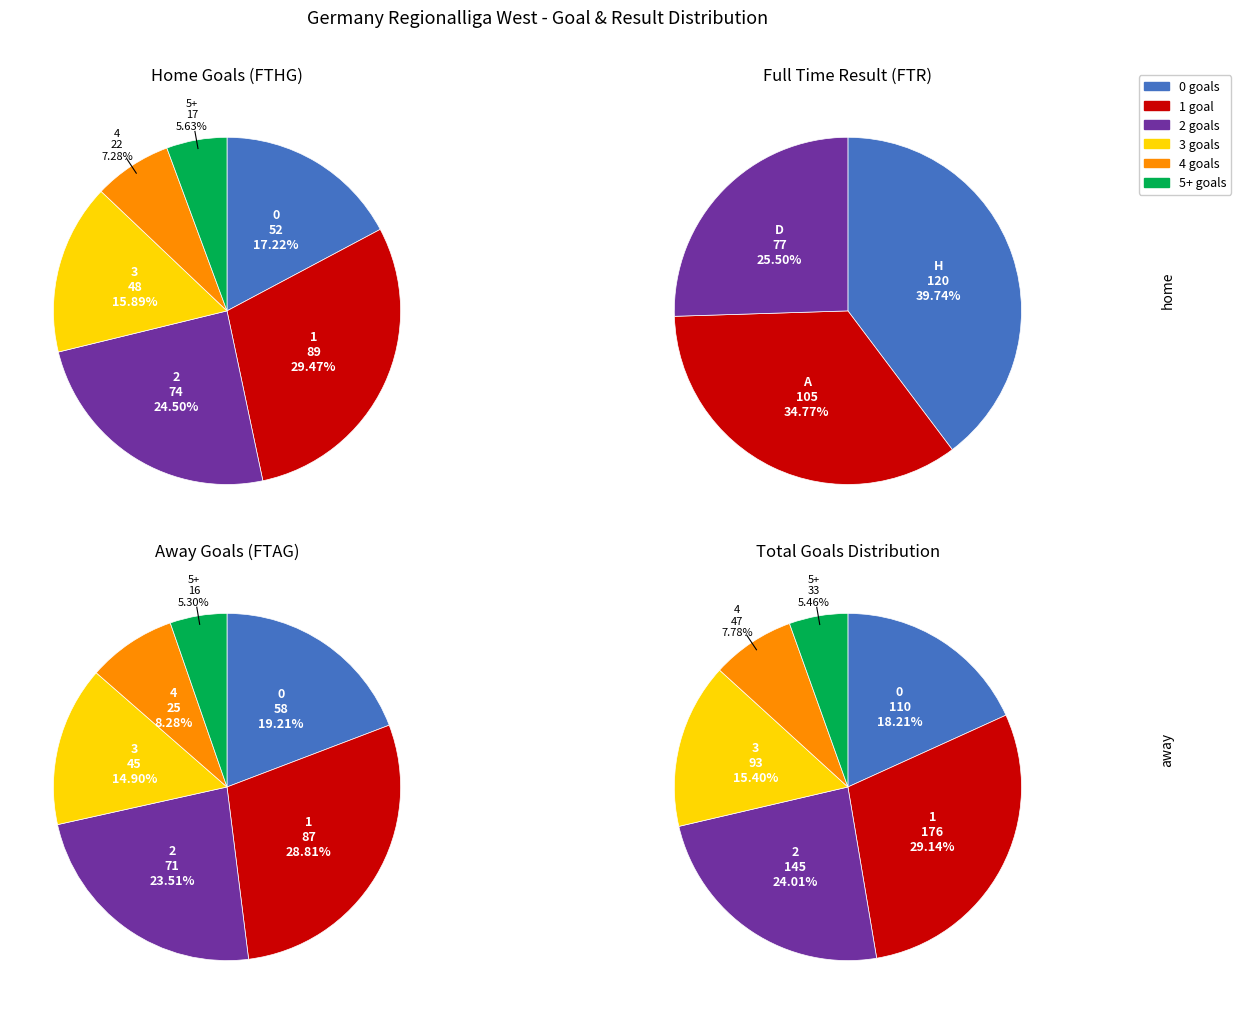

What is the ratio of the value at D to the value at A?

0.7